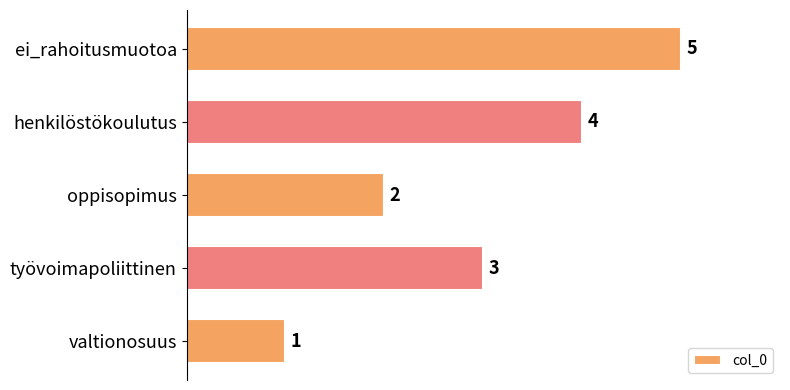

True or false: the data shows 2 at työvoimapoliittinen.

False